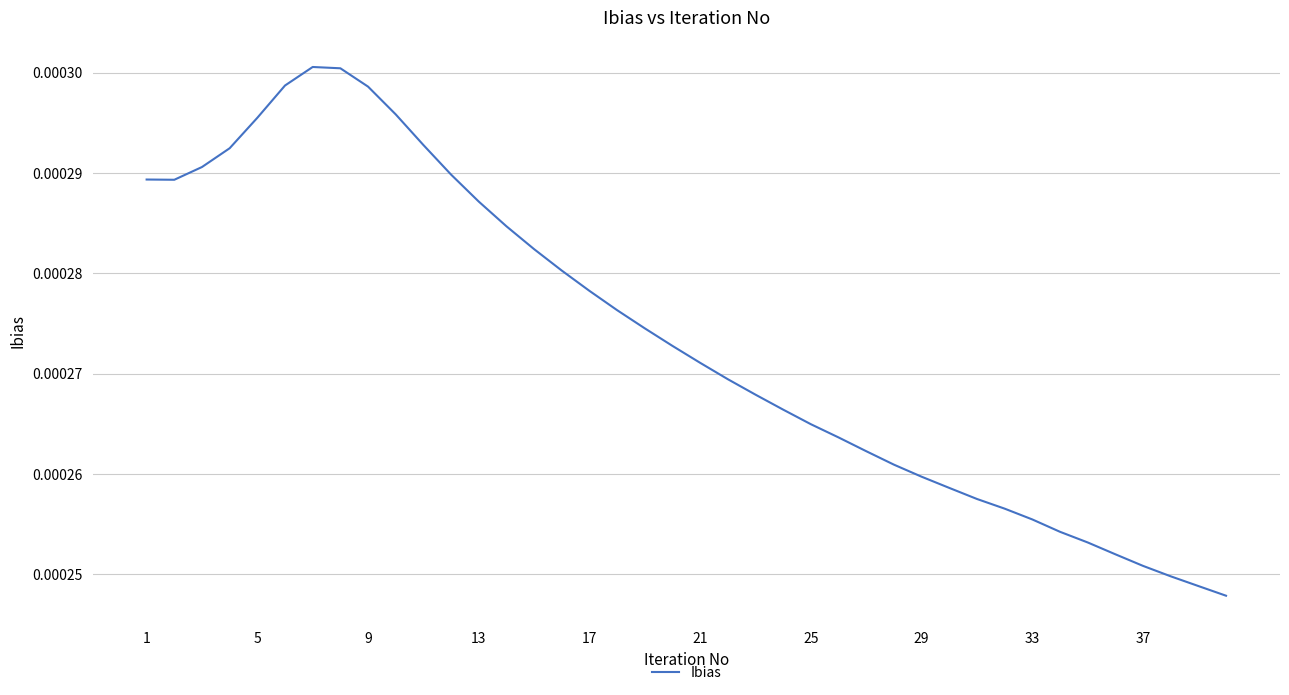

Is this an area chart (filled region under the line)?

No